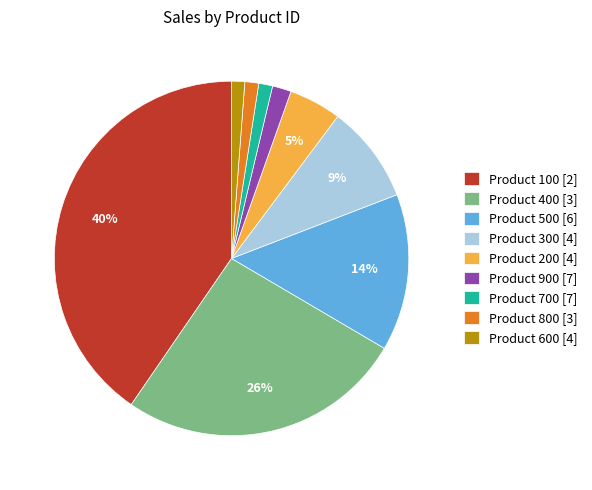

How many slices are in this pie chart?

9